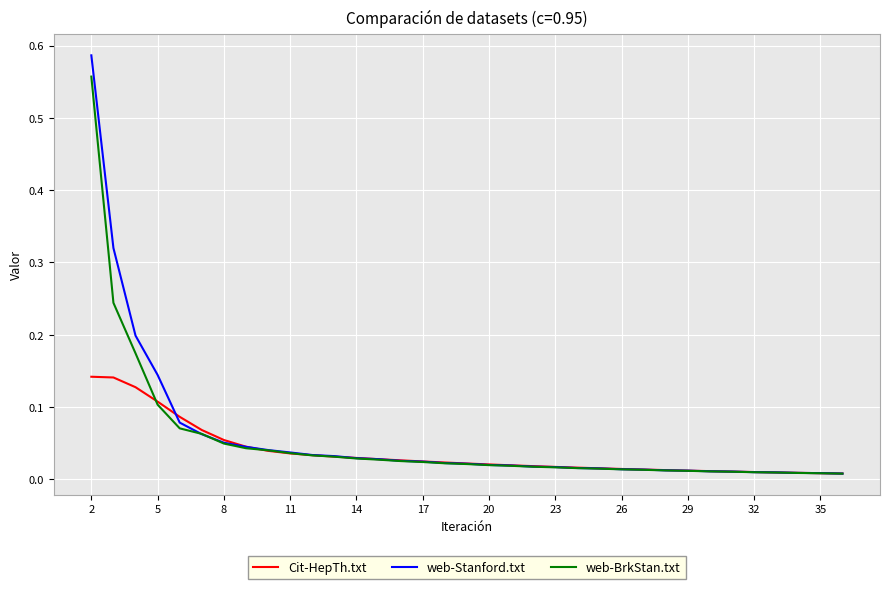

Which series has the widest spread of values?

web-Stanford.txt